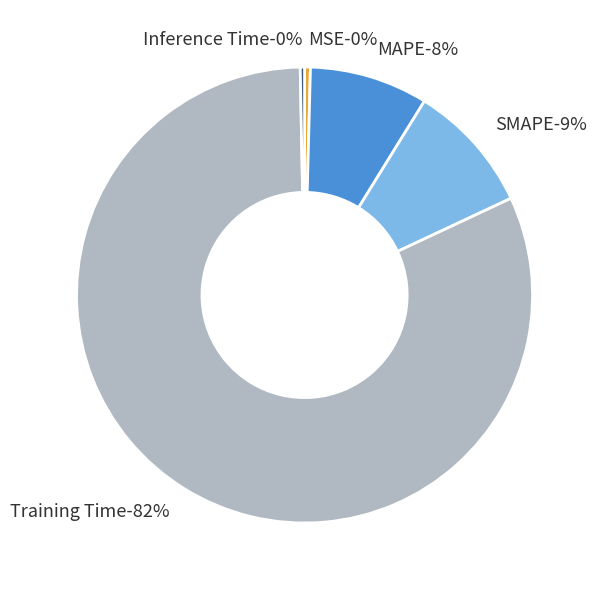

Which slice is the largest?

Training Time